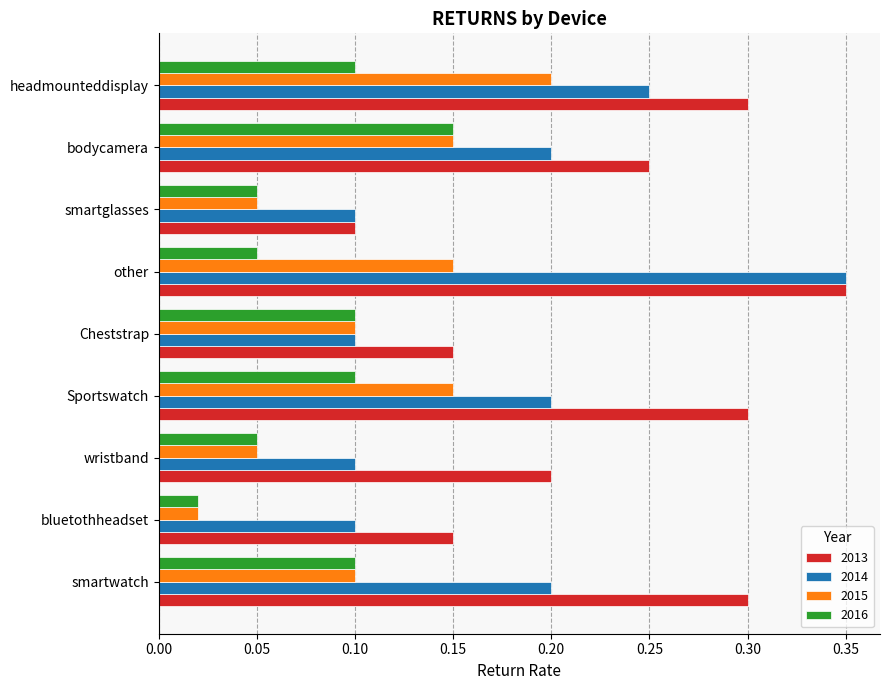

Is it true that 2013 equals 0.2 at wristband?

True